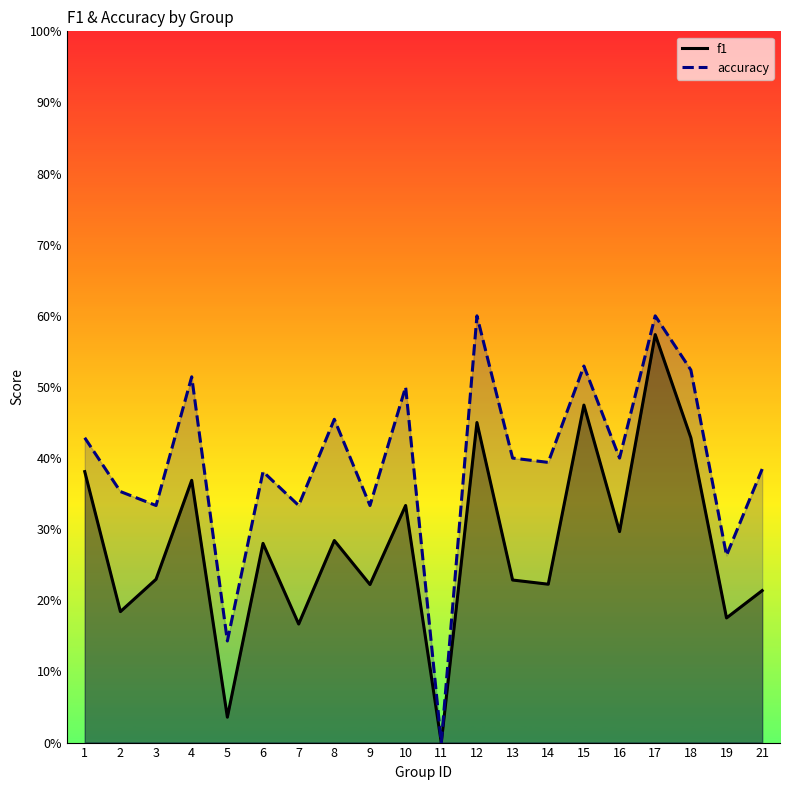

Does the chart have visible grid lines?

No